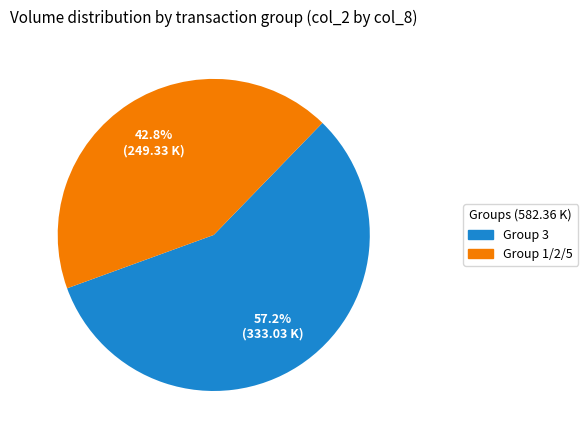

Does any single category account for the majority?

Yes